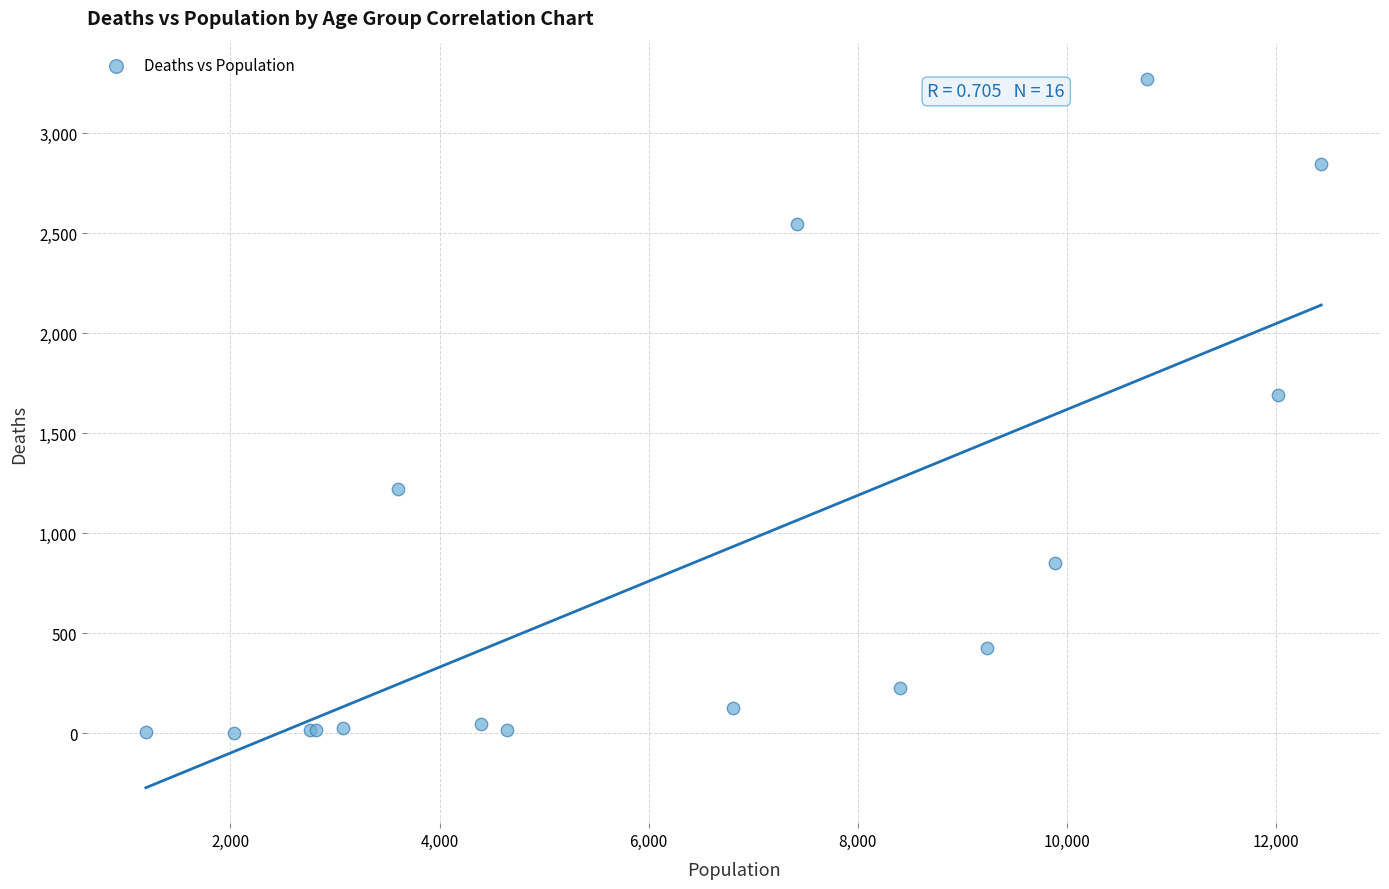

What Y value in the scatter plot is closest to 1638?

1690